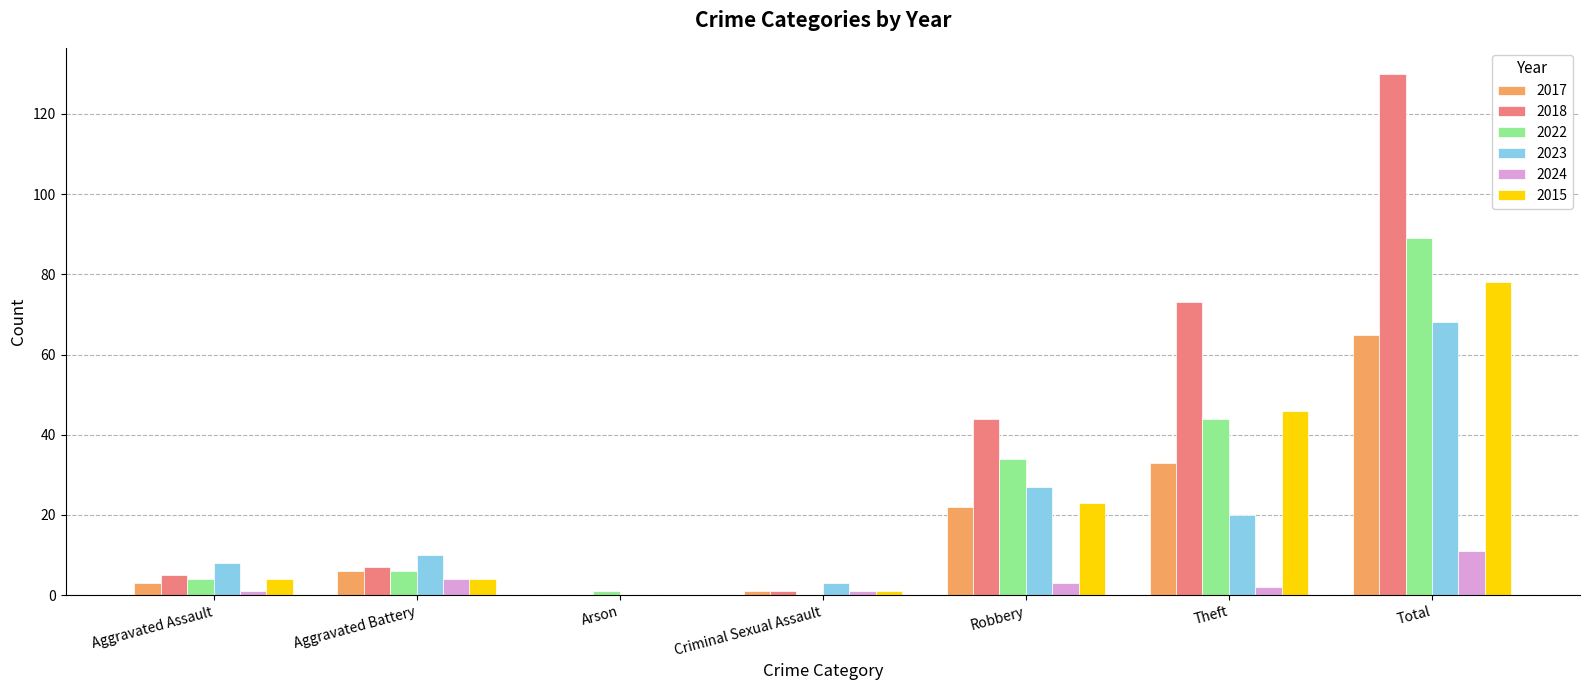

The 2018 series shows 0 at Arson. True or false?

True